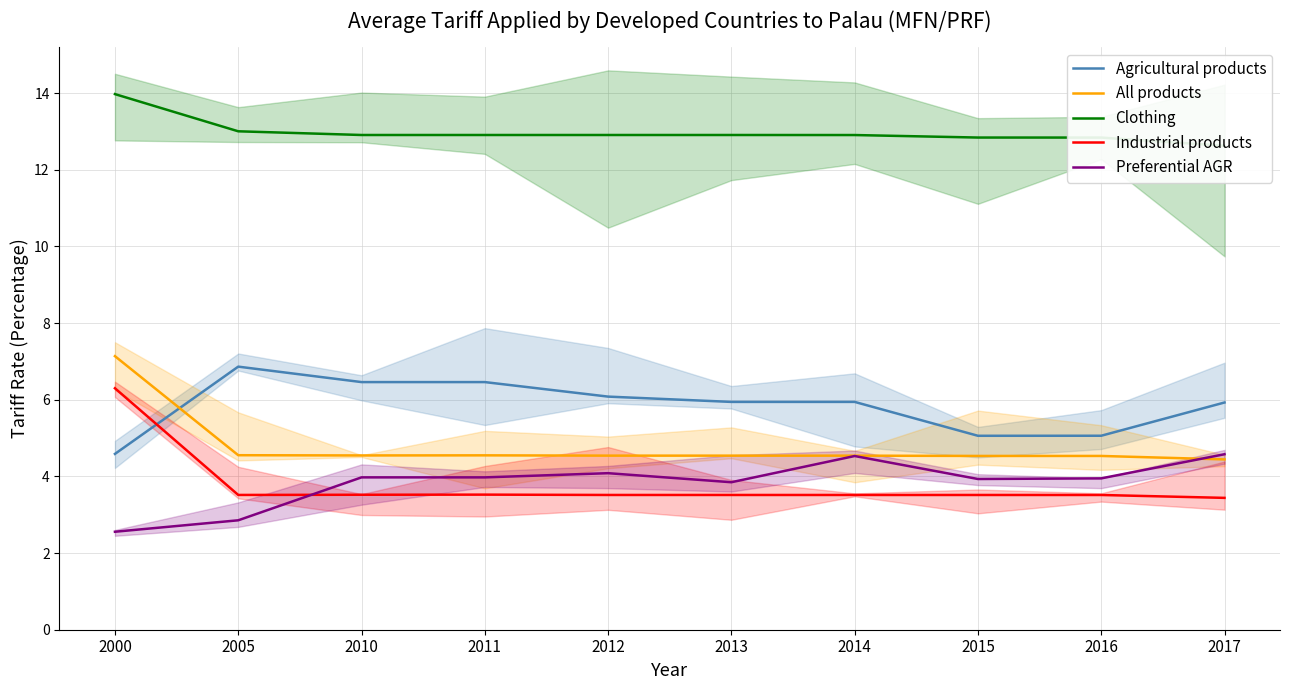

What is the difference between the highest and lowest values at 2014?

9.4